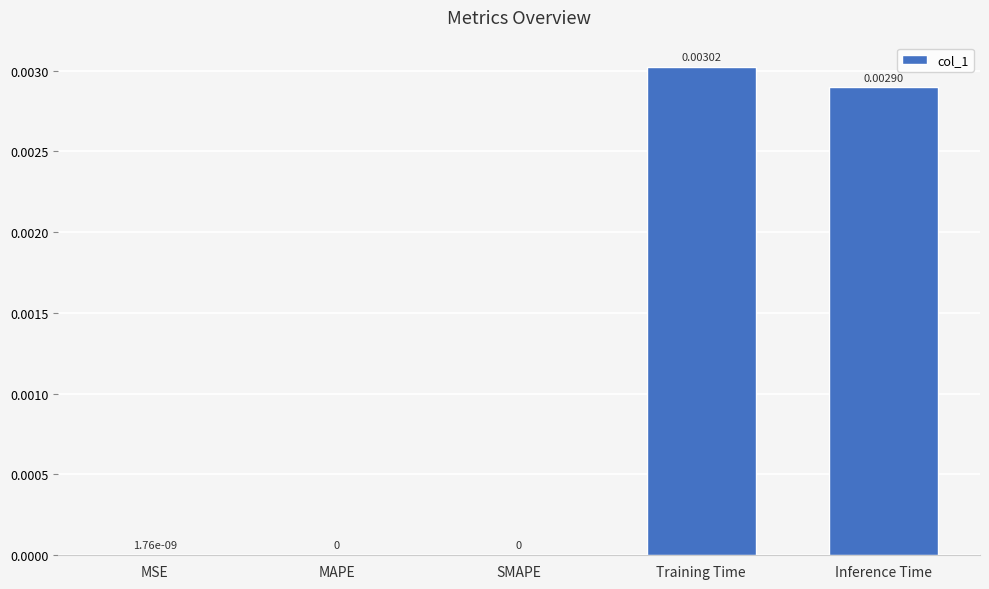

Between SMAPE and Inference Time, which is larger?

Inference Time